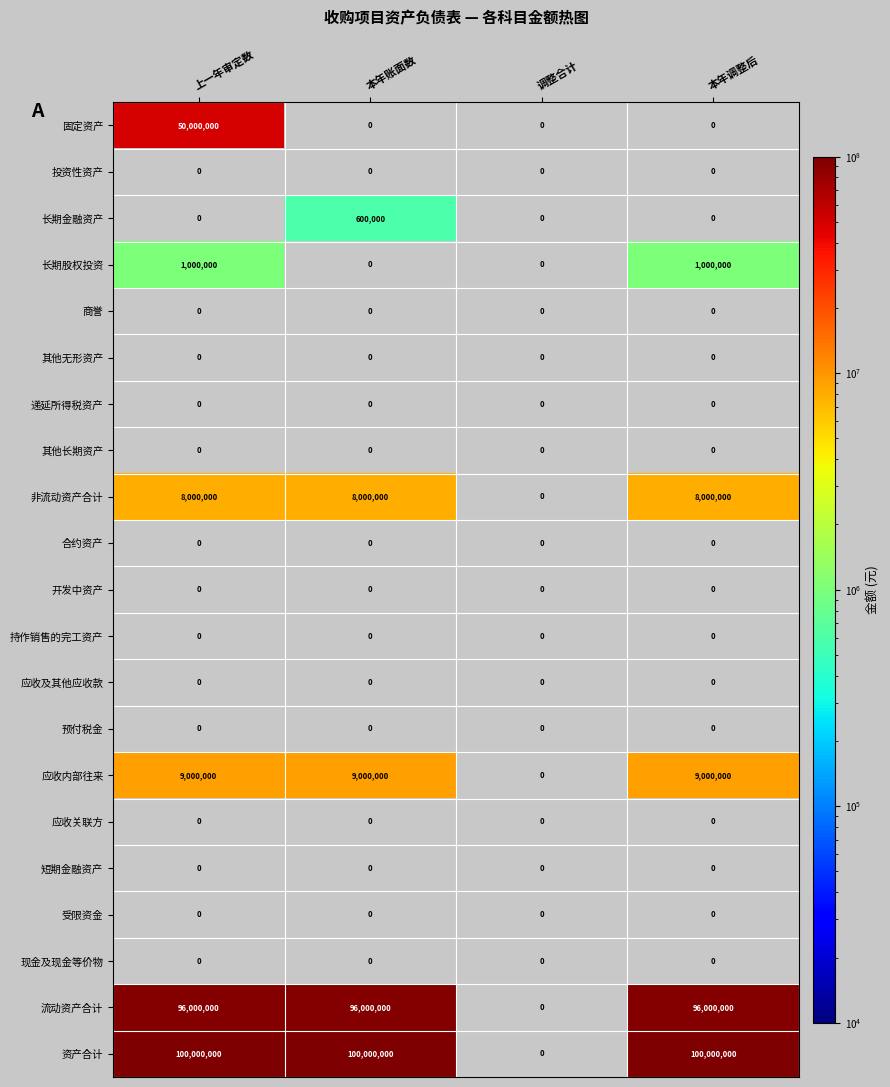

What is the maximum value shown in the chart?

100000000